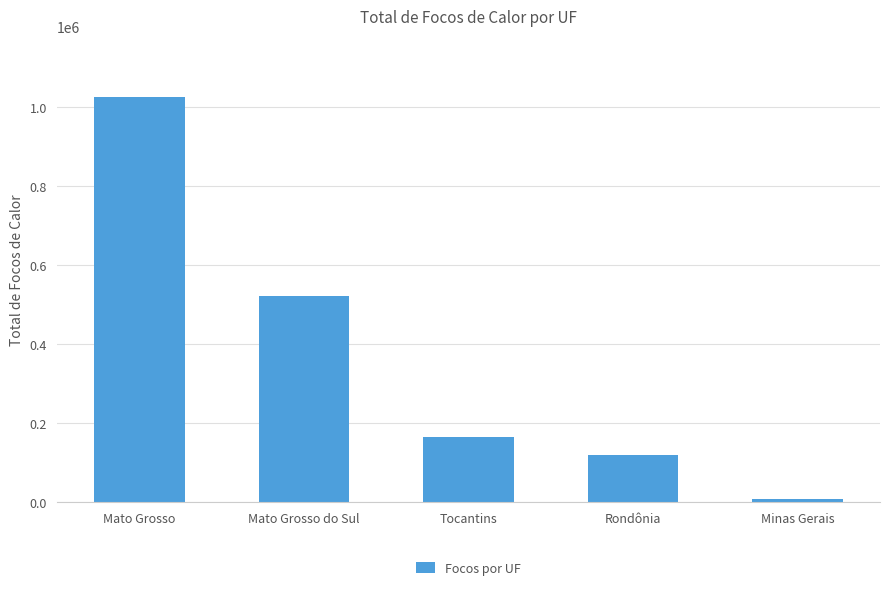

What is the smallest value displayed?

9468